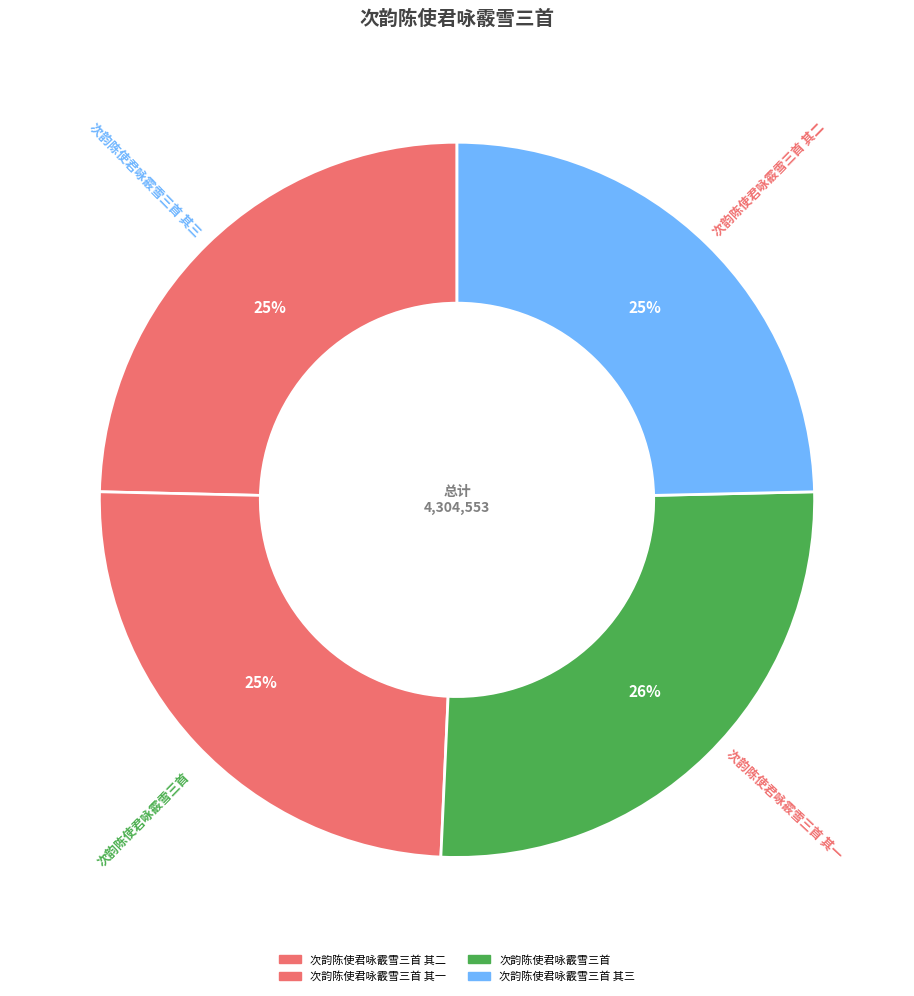

Count the number of slices in the pie.

4